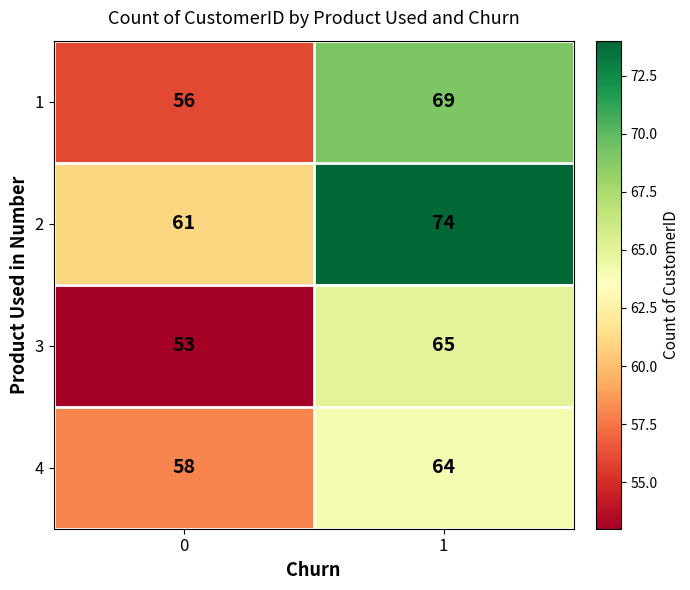

Rank the series at 1 from highest to lowest value.

2, 1, 3, 4